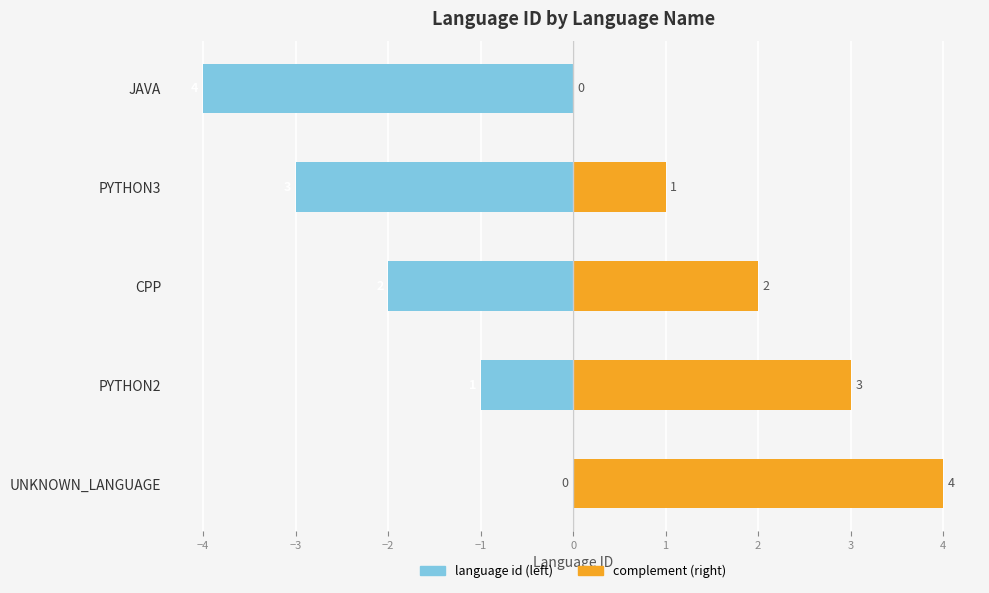

Reading left to right, what are all the values shown in this chart?

language id (left): 0	-1	-2	-3	-4
complement (right): 4	3	2	1	0